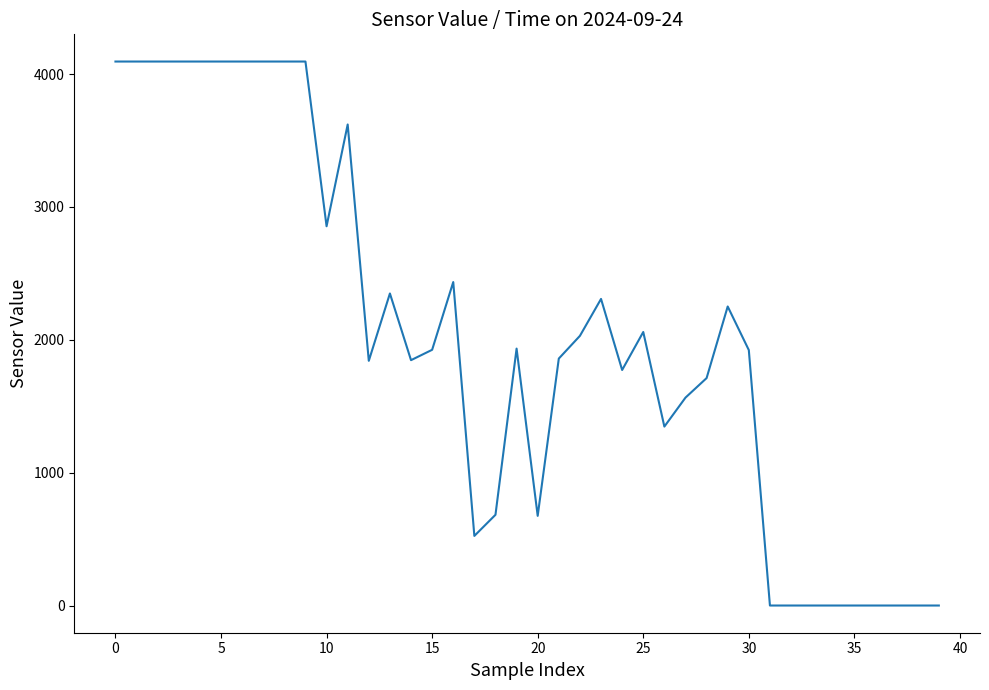

How many lines are shown in the chart?

1